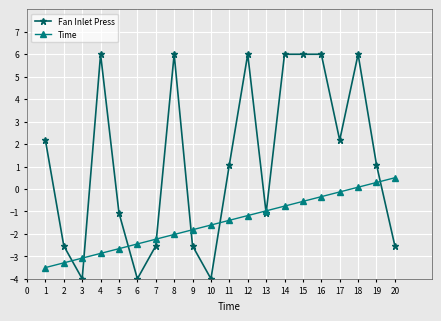

What is the value of the Time point at the 16th from the left?

-0.3